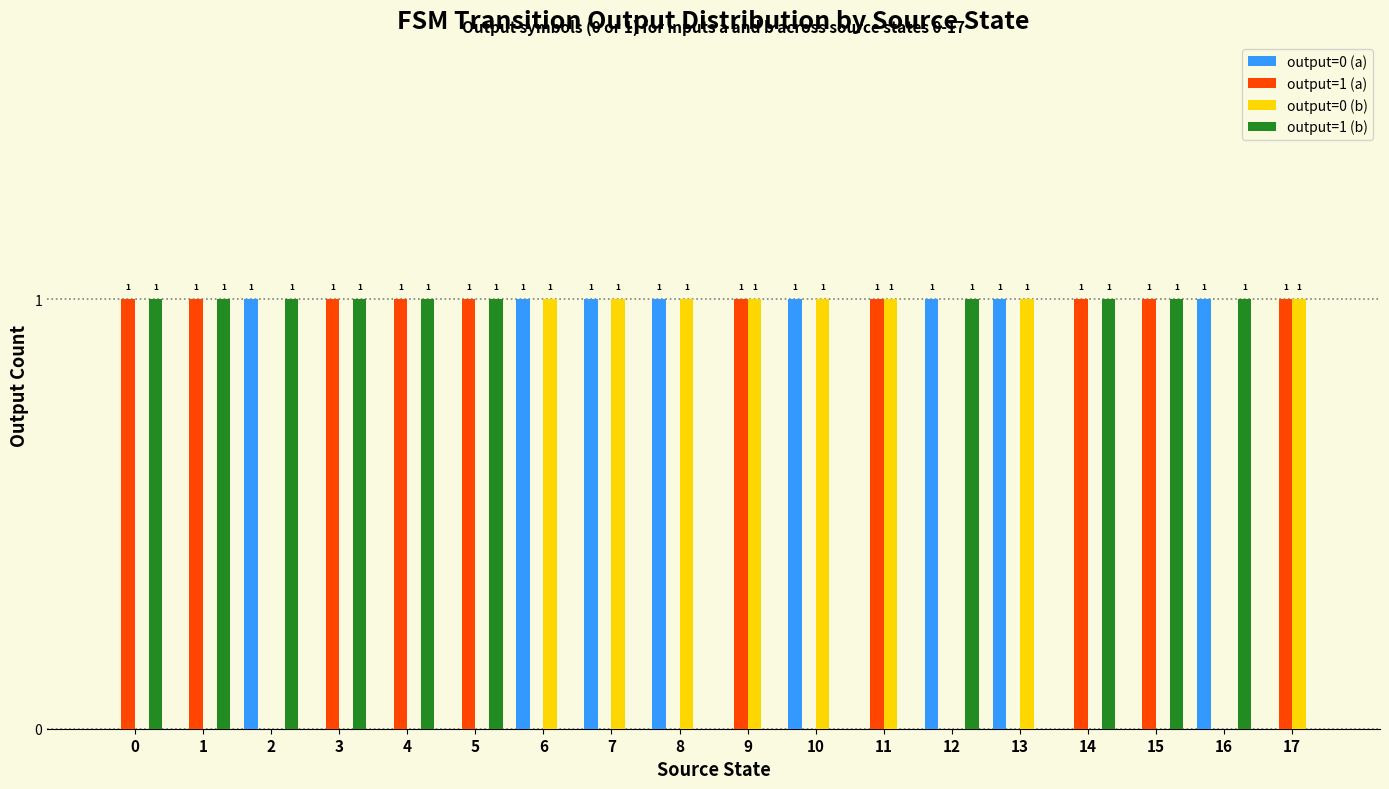

Is the value of output=1 (b) at 4 greater than the value of output=0 (b) at 14?

Yes